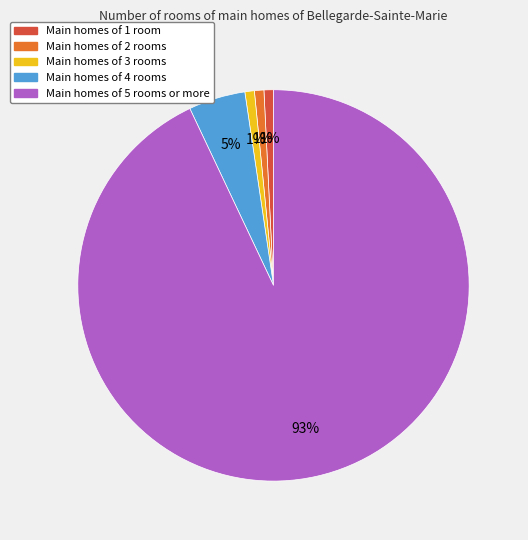

Does any single category account for the majority?

Yes